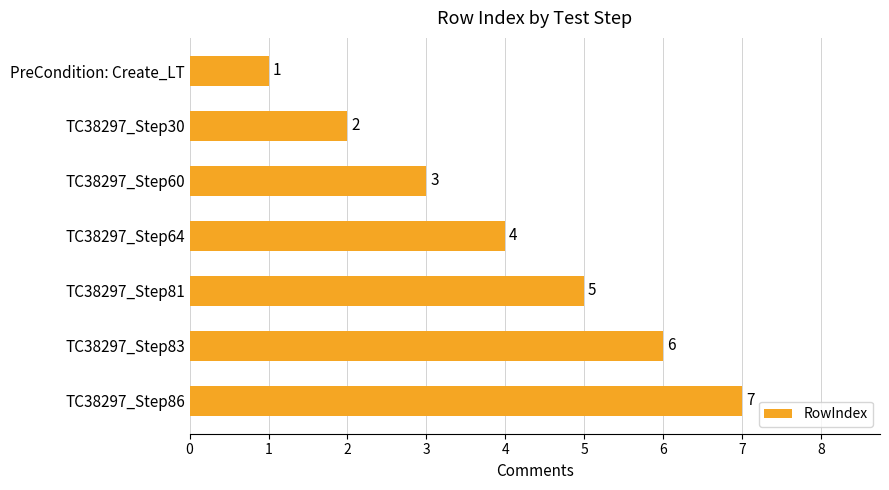

What is the average value?

4